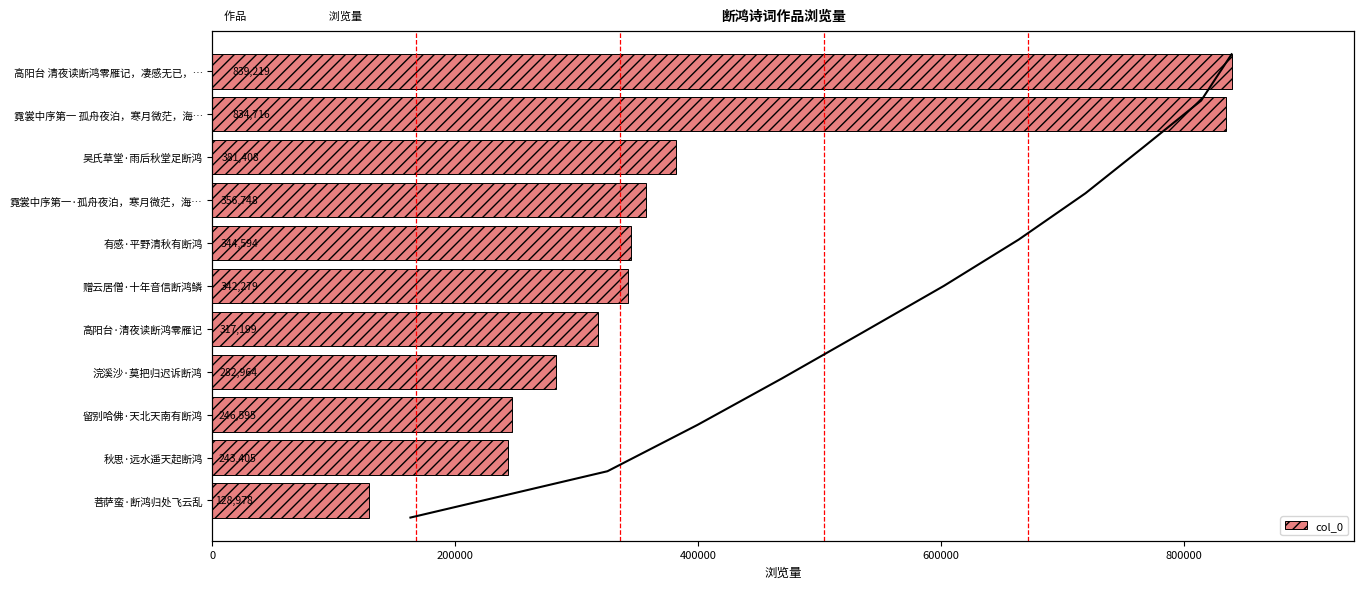

What is the sum of all values?

4318105